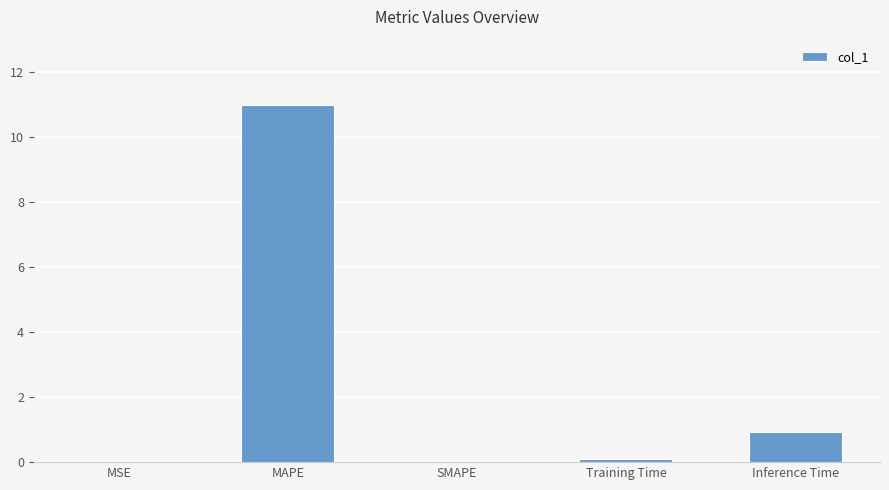

Where is the data nearest to the value 5?

Inference Time